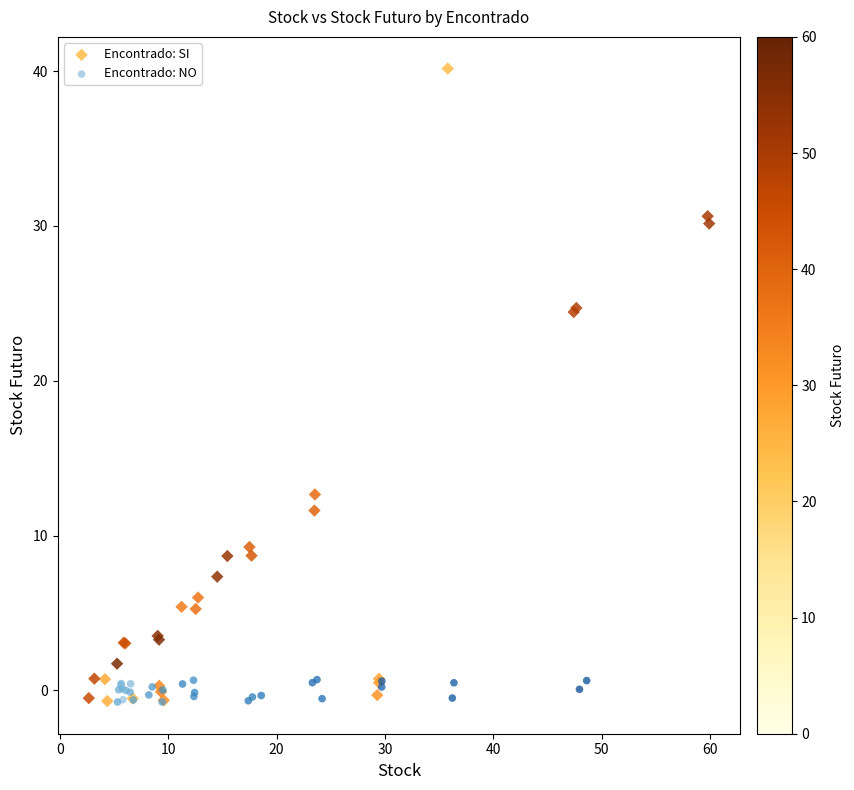

Which series has the widest spread of Y values?

Encontrado: SI